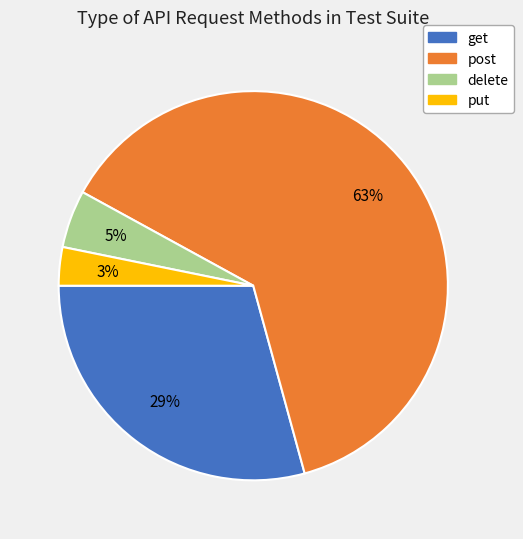

To the nearest percent, what percentage of the pie is put?

3%